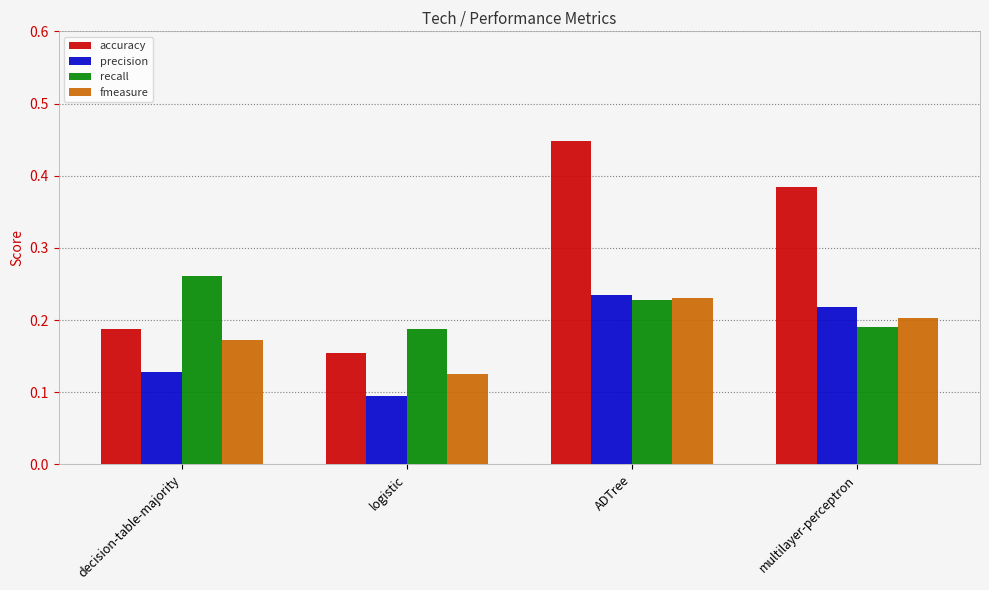

The fmeasure series shows 0.3 at ADTree. True or false?

False